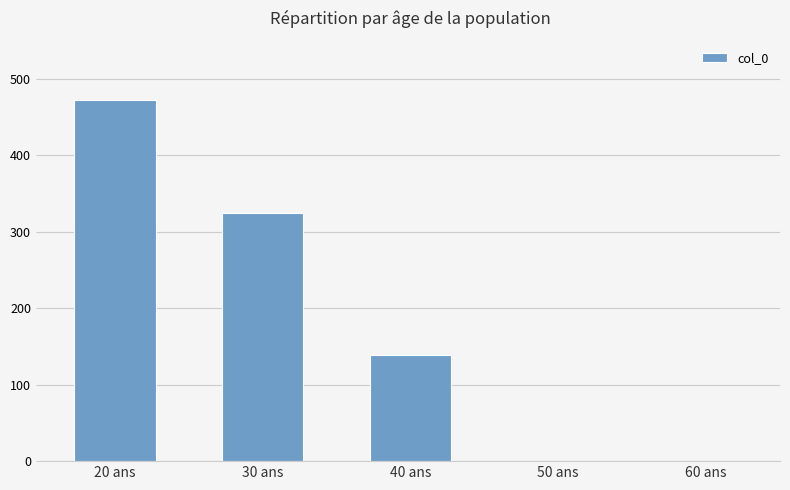

Is it true that the value at 60 ans is -279?

False